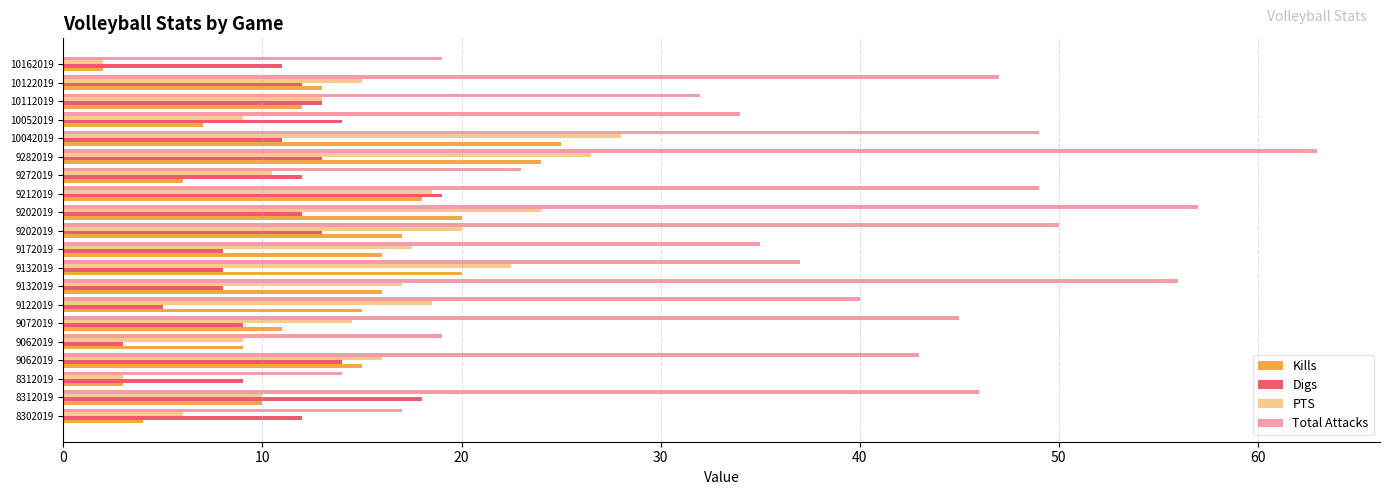

How many categories are shown in the chart?

20